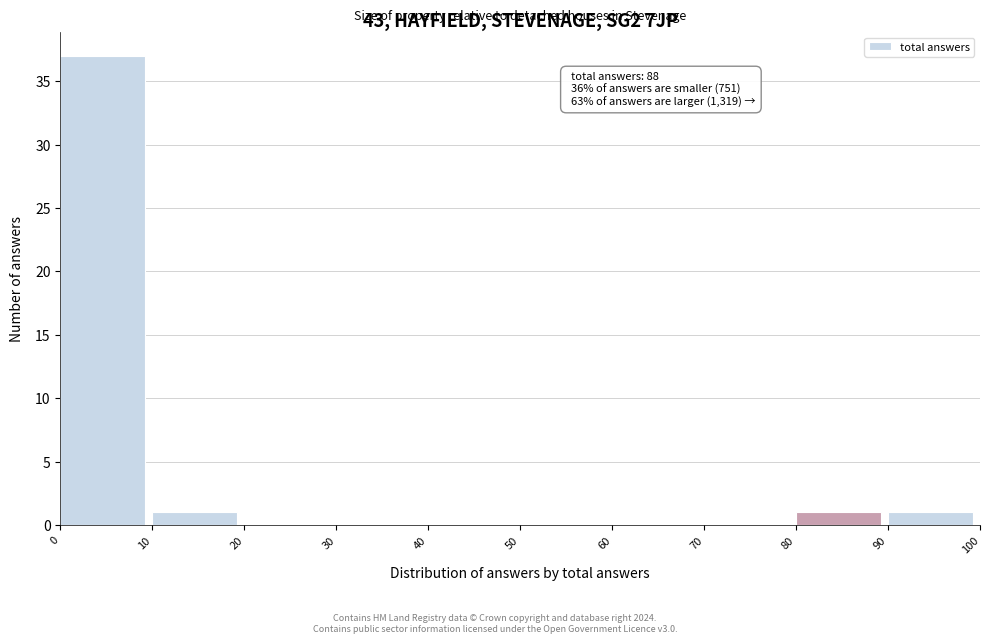

Which range on the x-axis has the tallest bar?

0 to 10